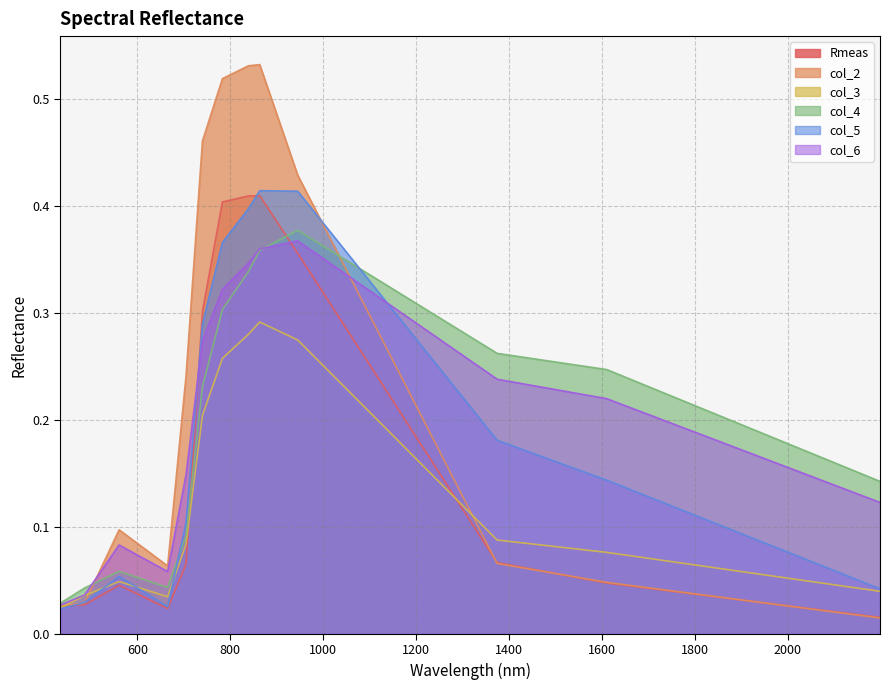

Where do col_5 and col_3 first cross each other?

486 and 560.5